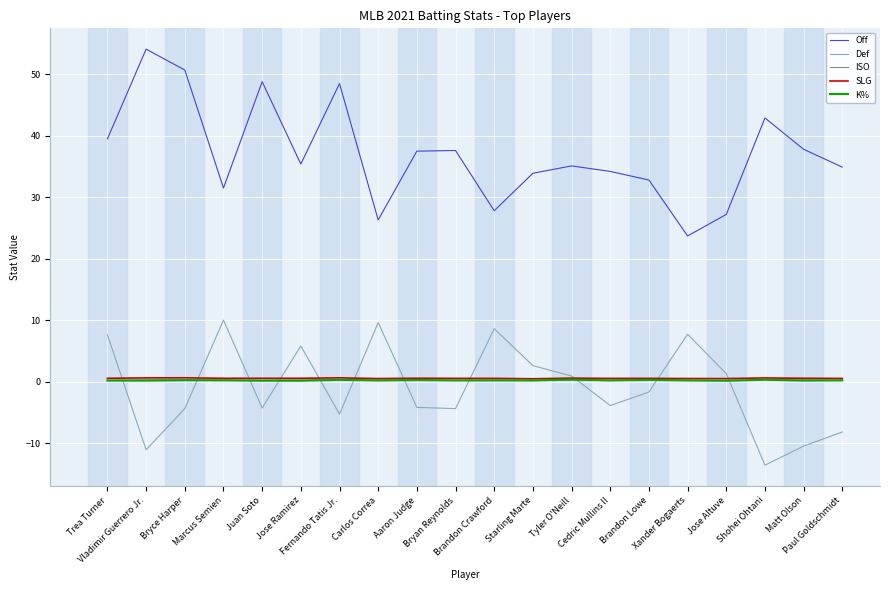

True or false: K% has a value of 0.2 at Brandon Crawford.

True